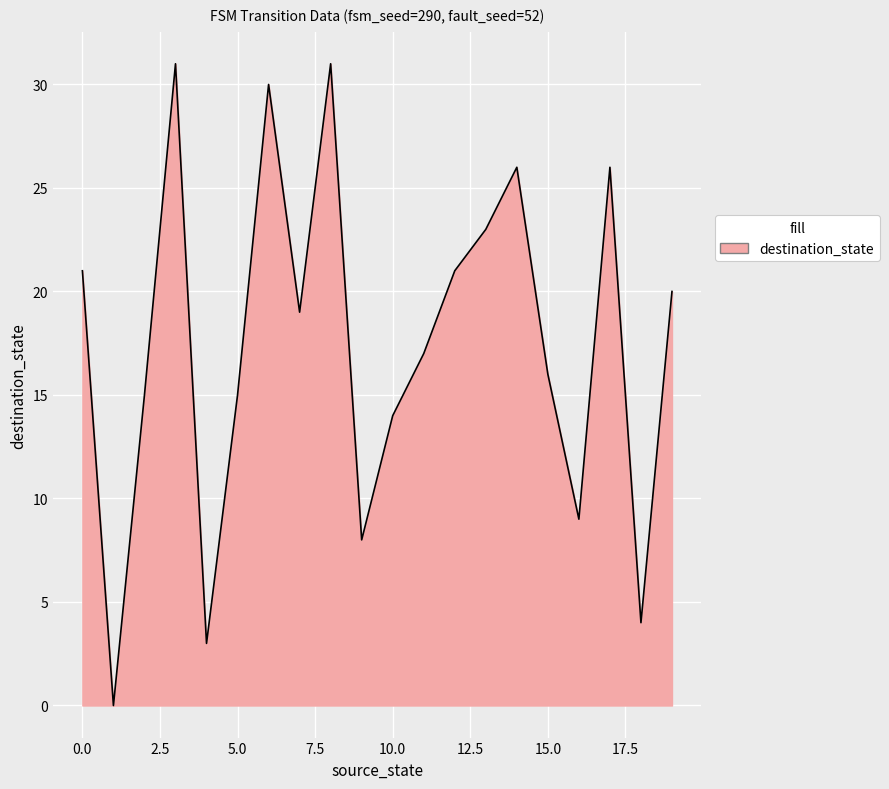

What is the maximum value shown in the chart?

31